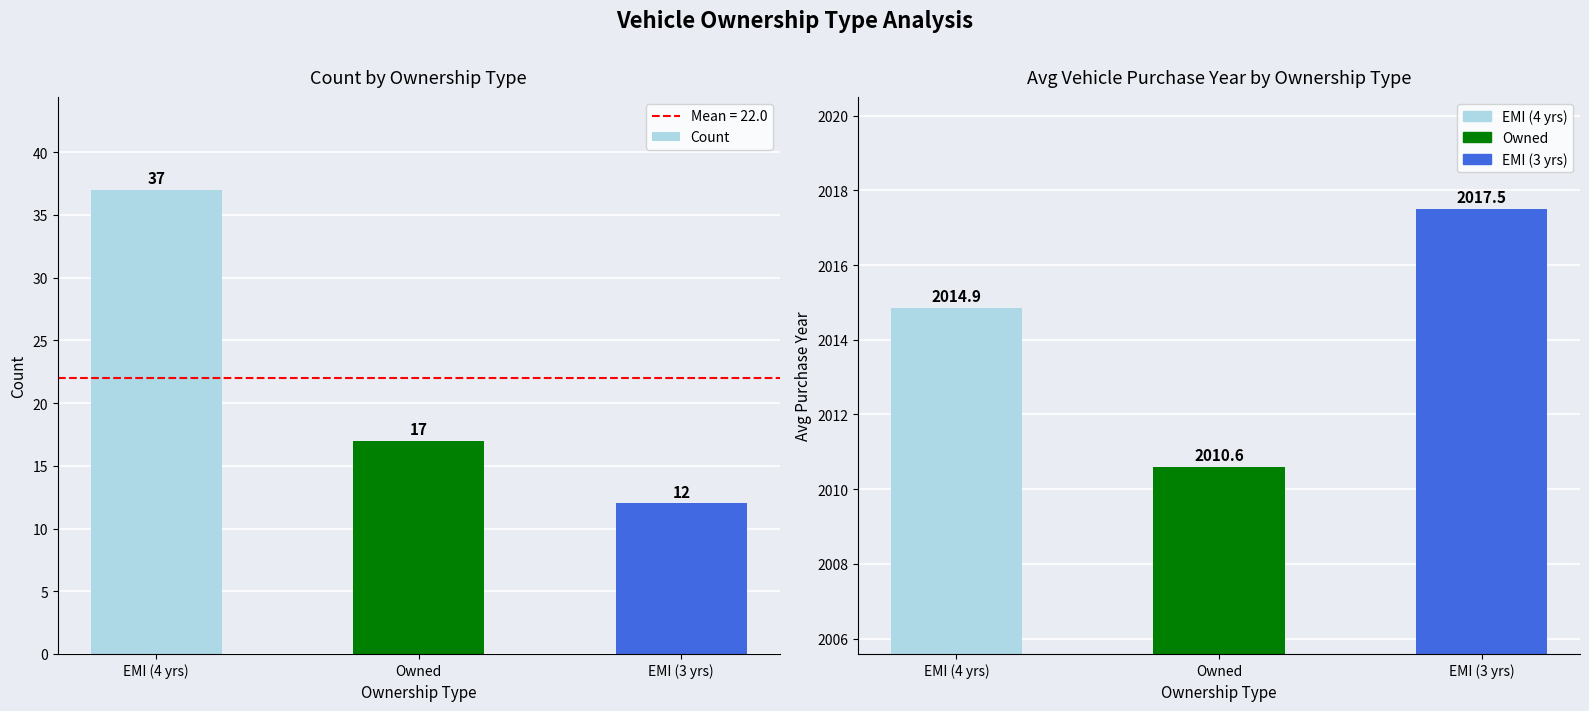

Which label corresponds to the smallest value in the chart?

EMI (3 yrs)